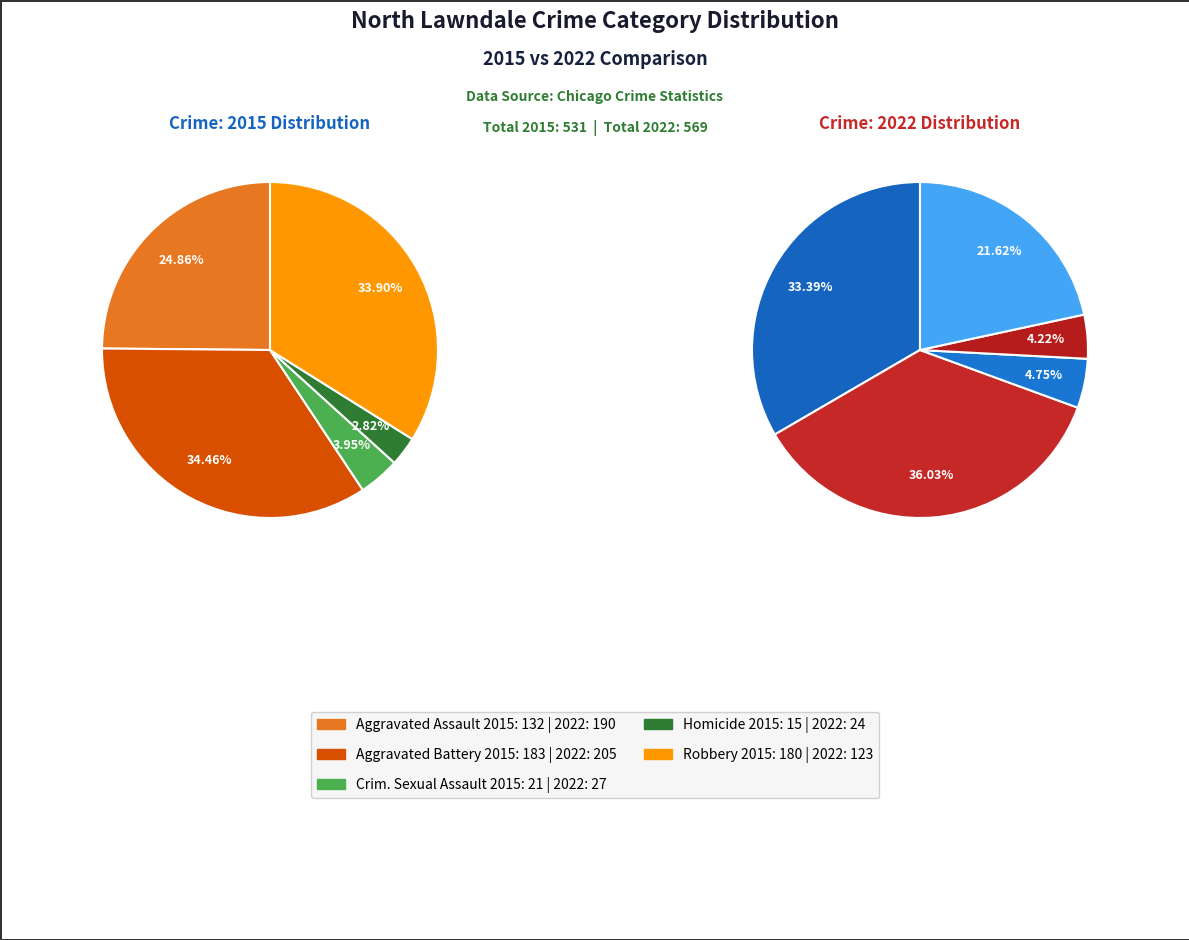

What is the total percentage of 4 and values_2015?

58.8%